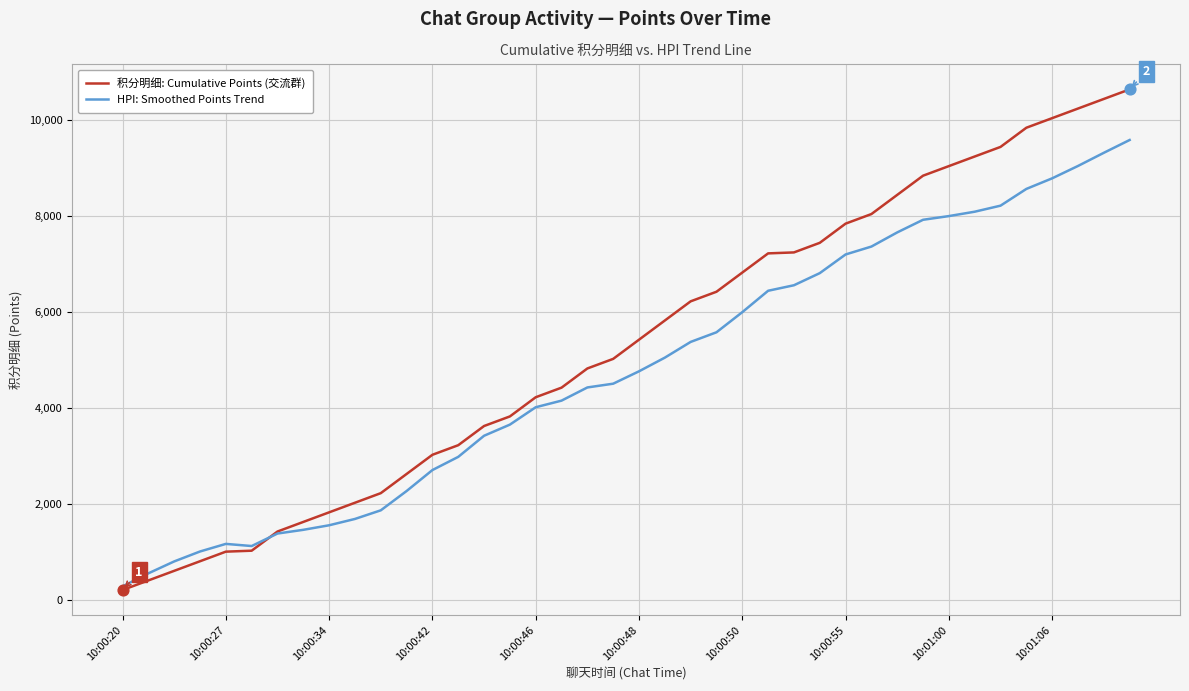

Which series has the widest spread of values?

积分明细: Cumulative Points (交流群)